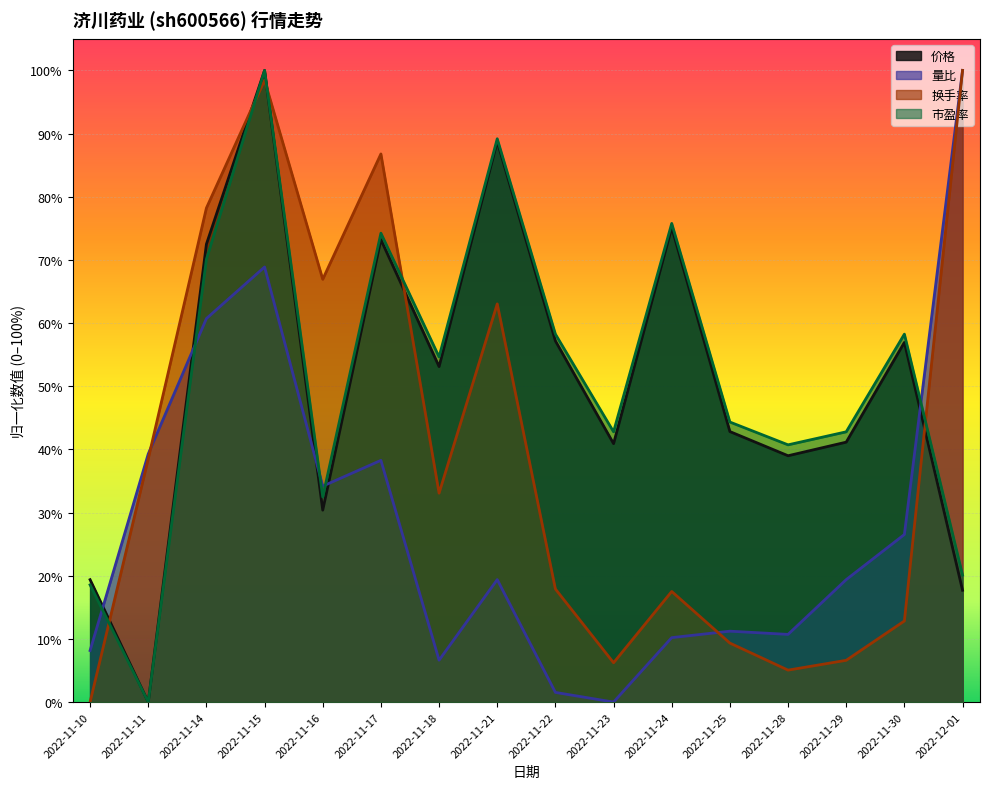

What position from the right is 2022-11-16?

12